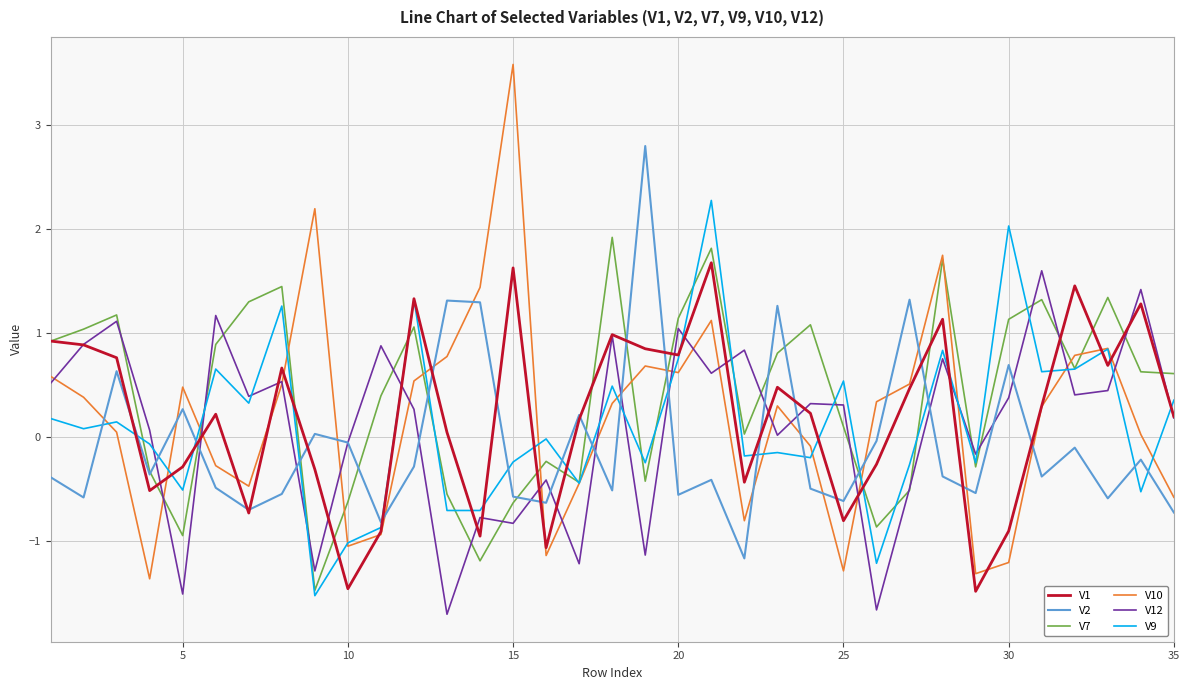

What is the average value of the V10 series?

0.2